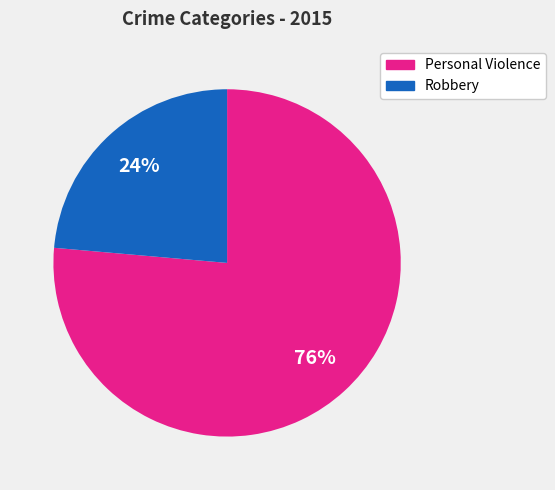

To the nearest percent, what is the average slice percentage?

50%